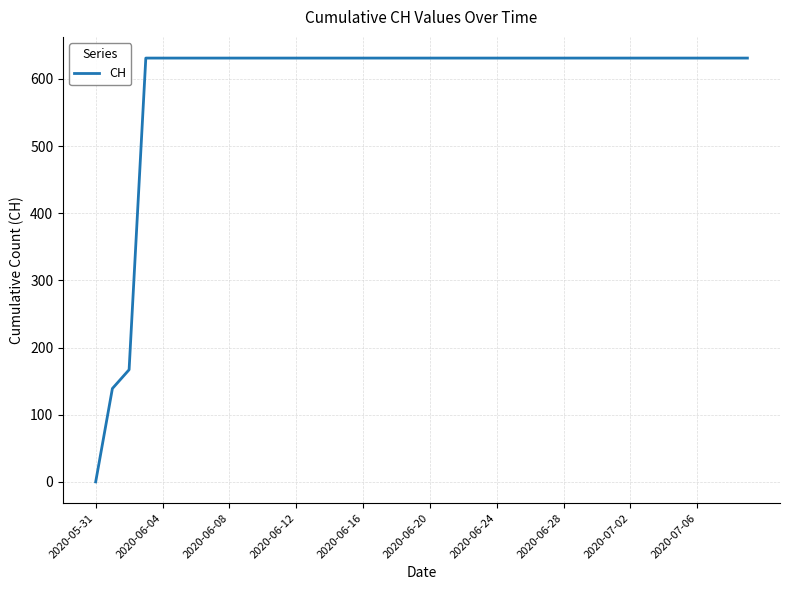

What is the difference between the maximum and minimum values?

631